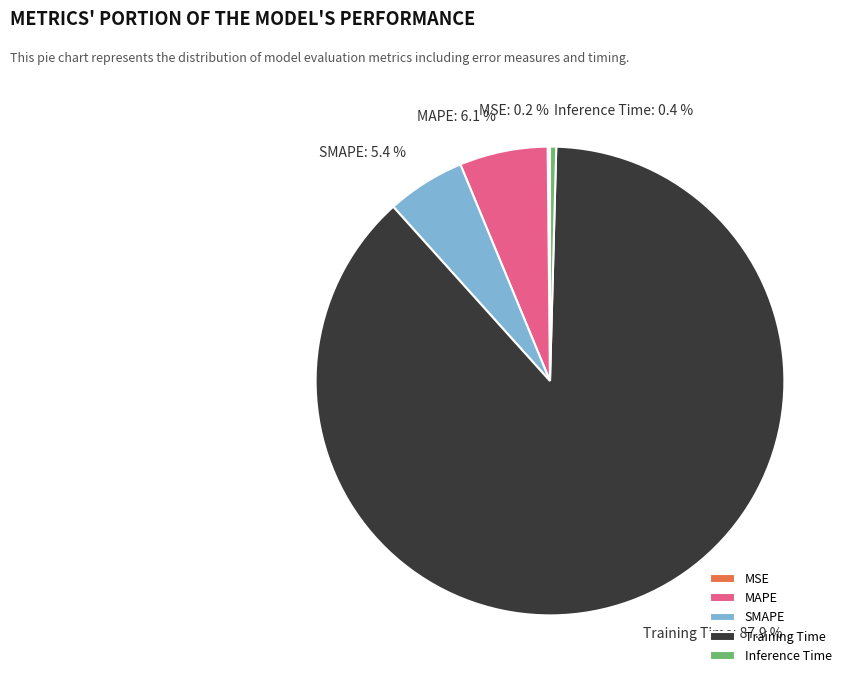

Is there any slice that represents more than half of the pie?

Yes